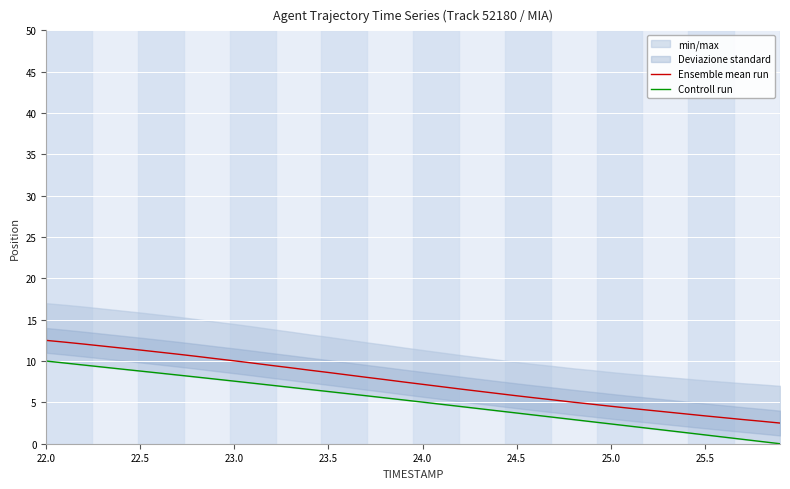

Which category has the highest value across all series?

22.0